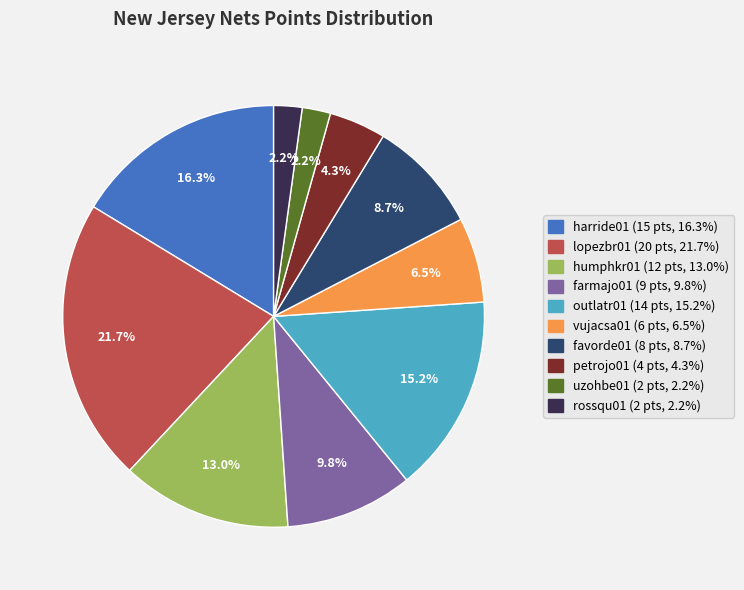

Between favorde01 and petrojo01, which is larger?

favorde01